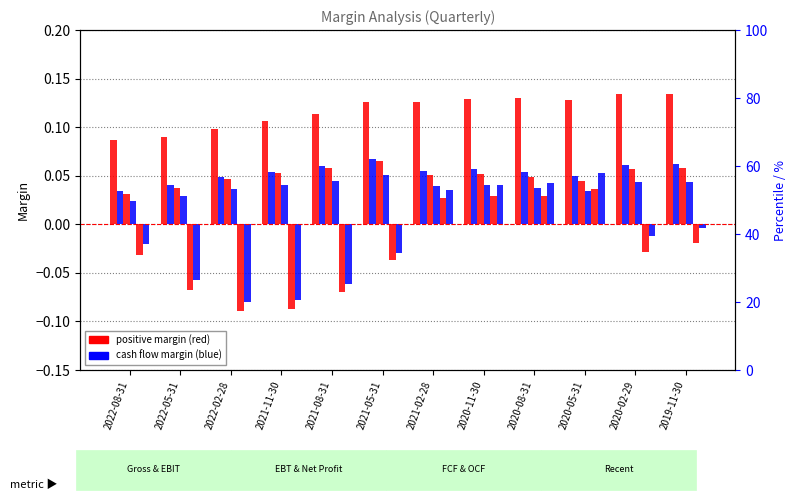

How many categories are shown in the chart?

12